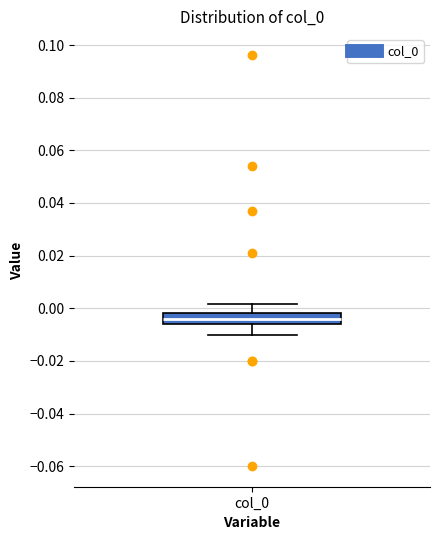

Read this box plot against the y-axis: the position of the median line, the range covered by the box, and the ends of both whiskers. The values are not printed on the chart, so give them approximately, as read against the axis.

median -0.004, box -0.006 to -0.002, whiskers -0.010 to 0.002